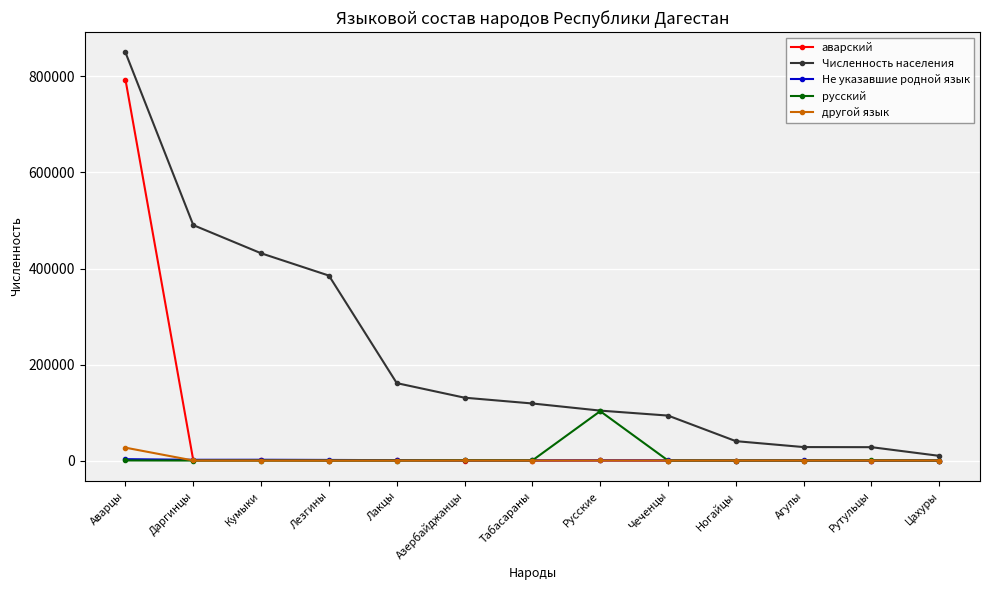

What is the label of the 3rd point from the left?

Кумыки